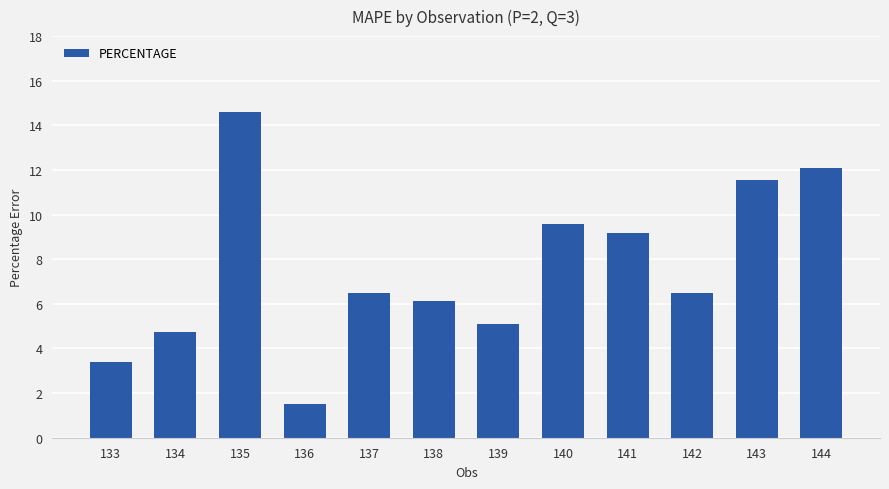

Reading left to right, list all the values displayed in this chart.

3.4	4.7	14.6	1.5	6.5	6.1	5.1	9.6	9.2	6.5	11.6	12.1